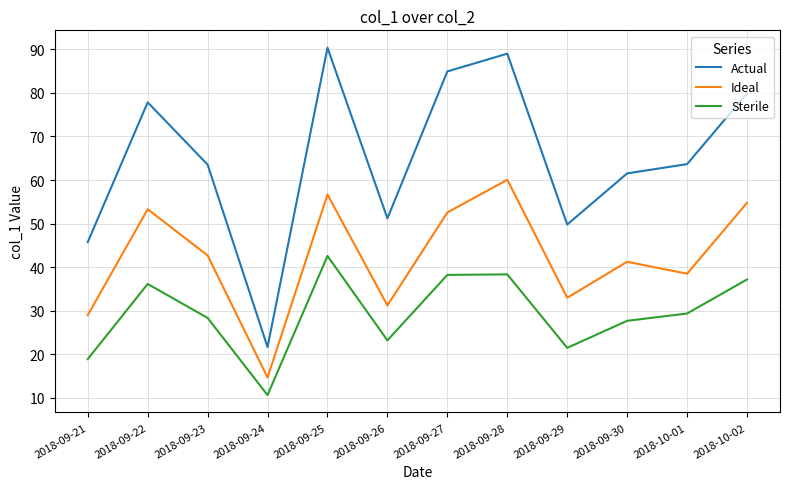

True or false: Sterile and Ideal cross at least once.

False